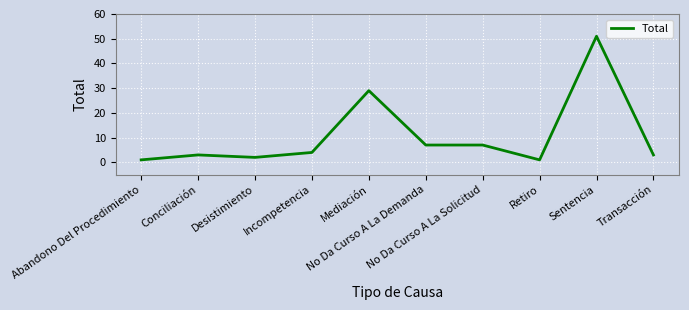

Reading left to right, transcribe all the data shown in this chart.

1	3	2	4	29	7	7	1	51	3